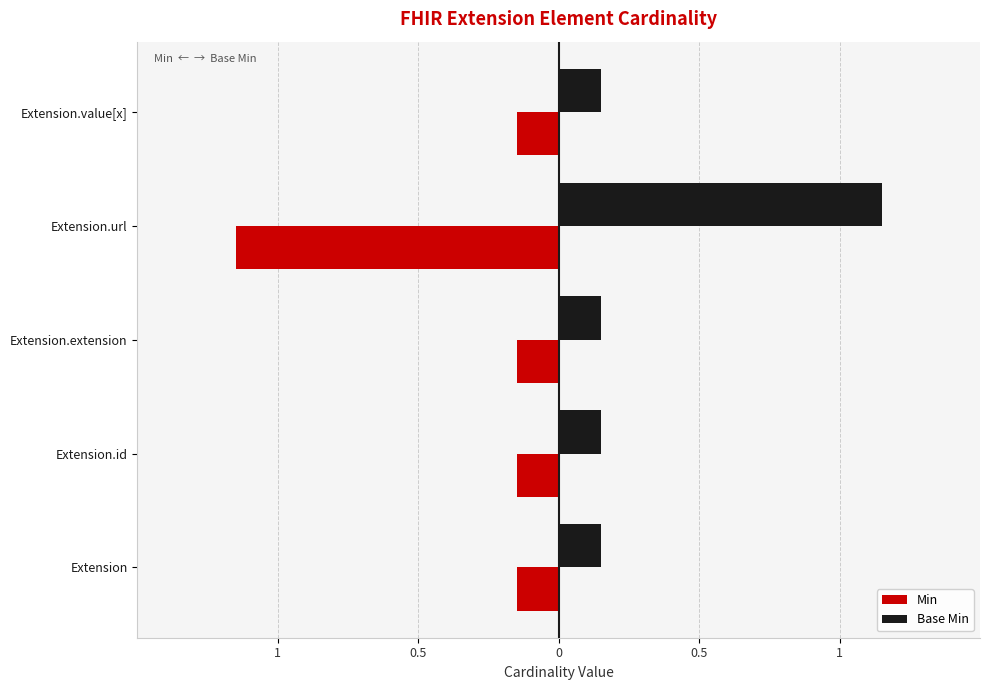

What is the greatest value displayed?

1.1